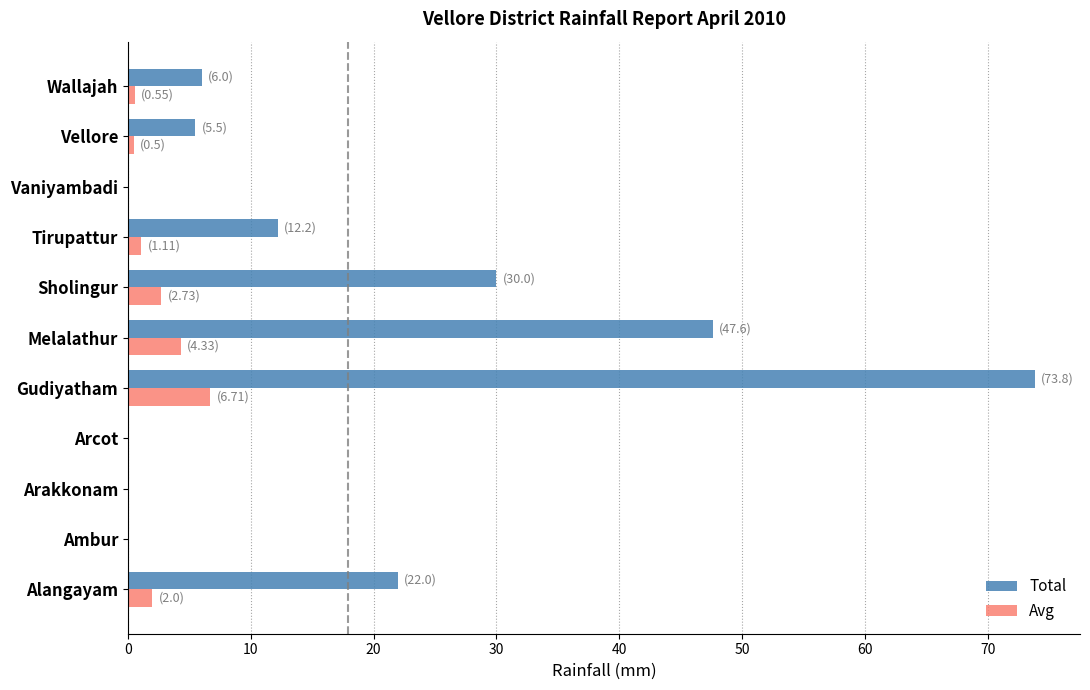

What are all the series names shown in the legend?

Total, Avg